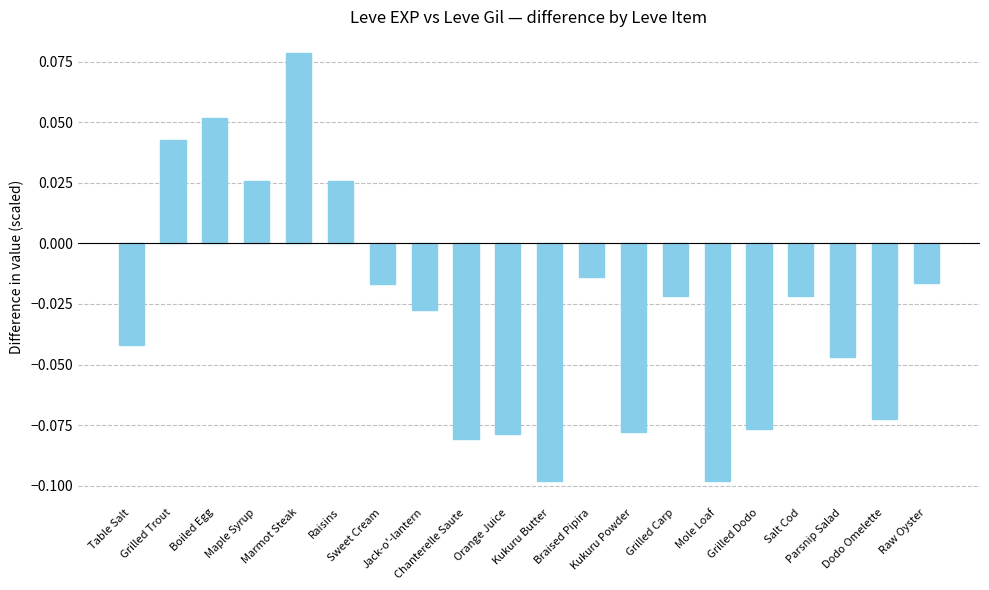

What is the label of the 20th bar from the right?

Table Salt